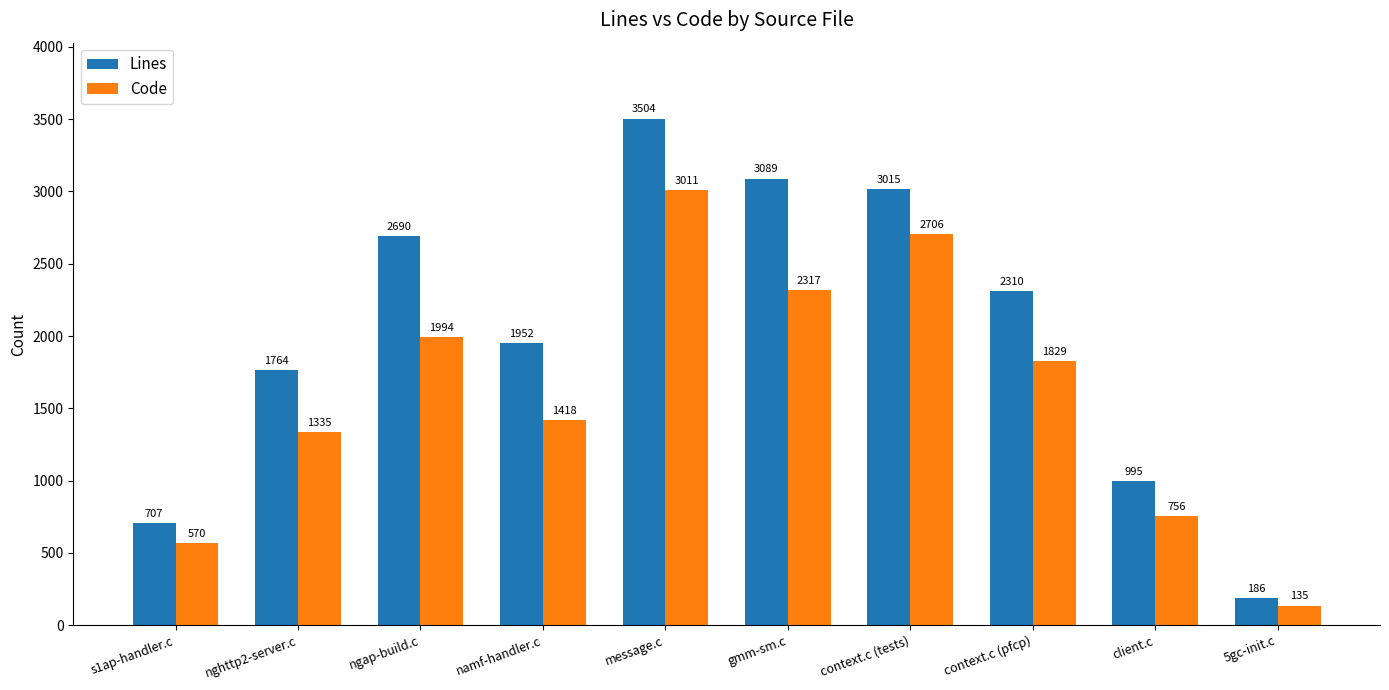

What is the label of the 4th bar from the left?

namf-handler.c